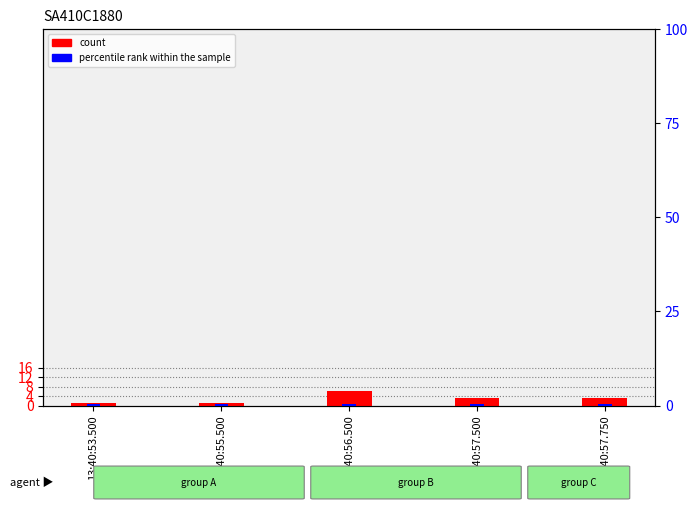

Is it true that percentile rank within the sample equals 0.7 at 13:40:56.500?

False